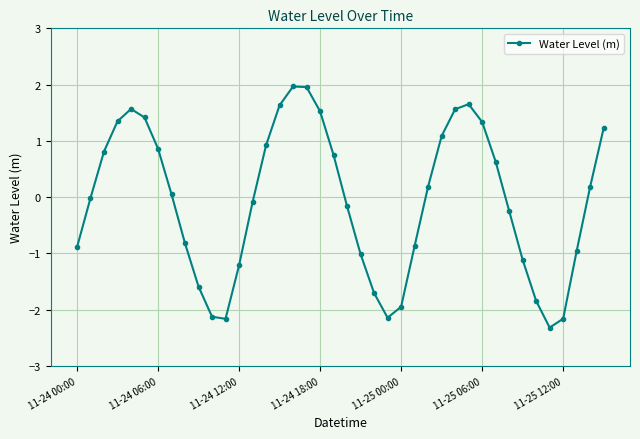

What is the maximum value shown in the chart?

2.0